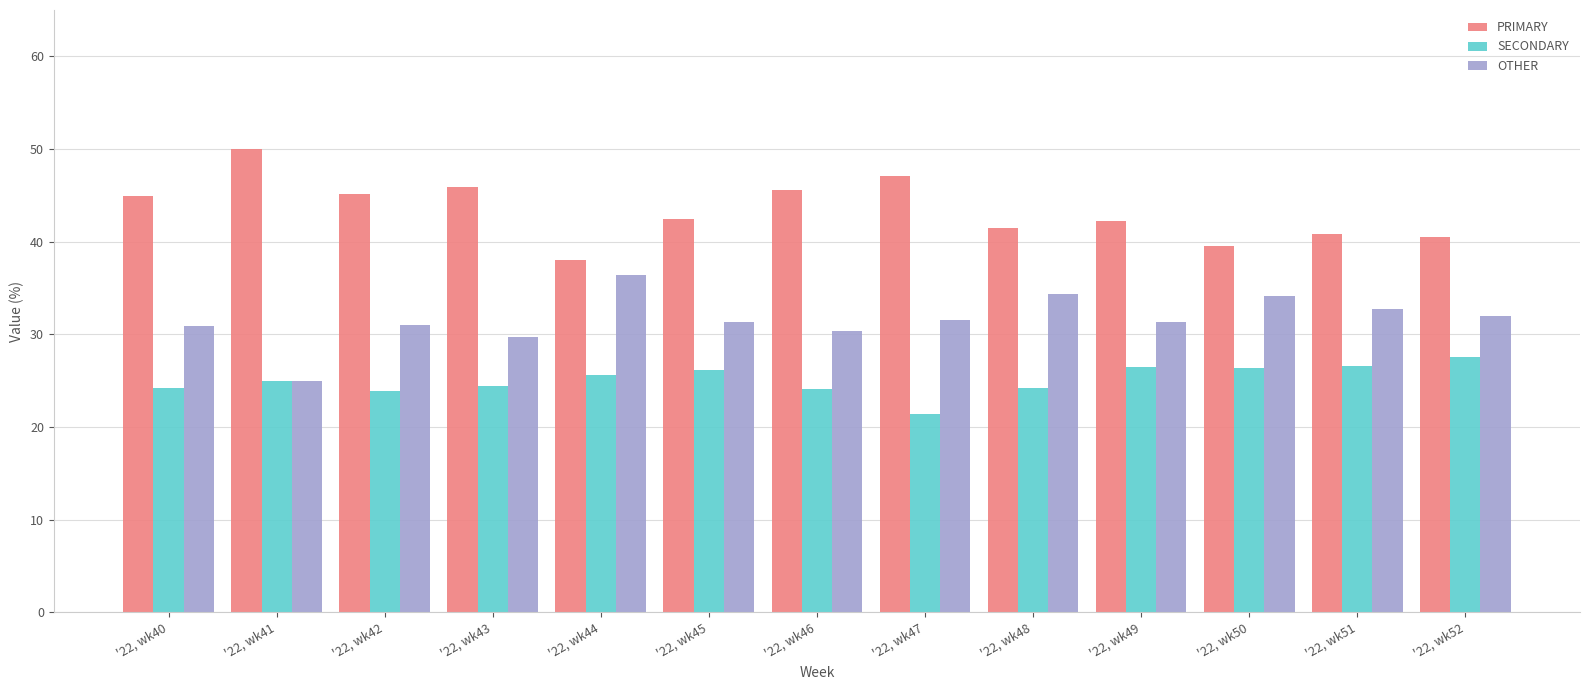

What is the spread (max minus min) of values at '22, wk42?

21.3